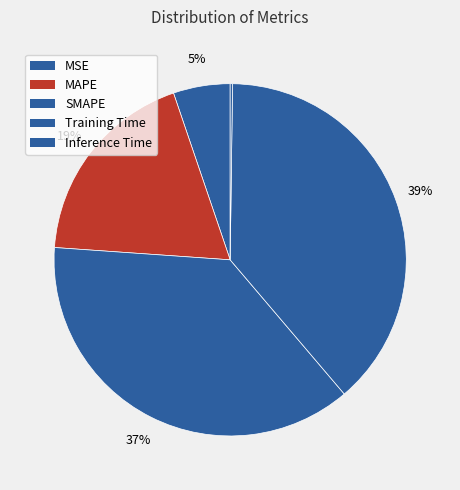

Which has a higher value, SMAPE or Training Time?

Training Time